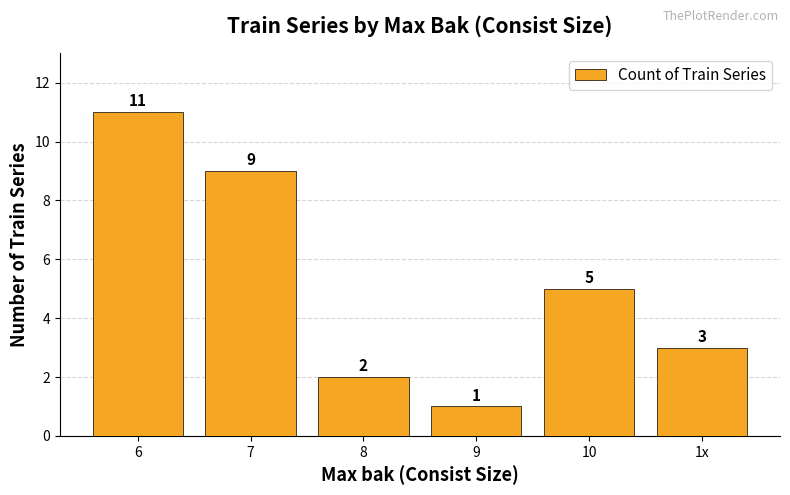

What is the sum of the values at 9 and 8?

3